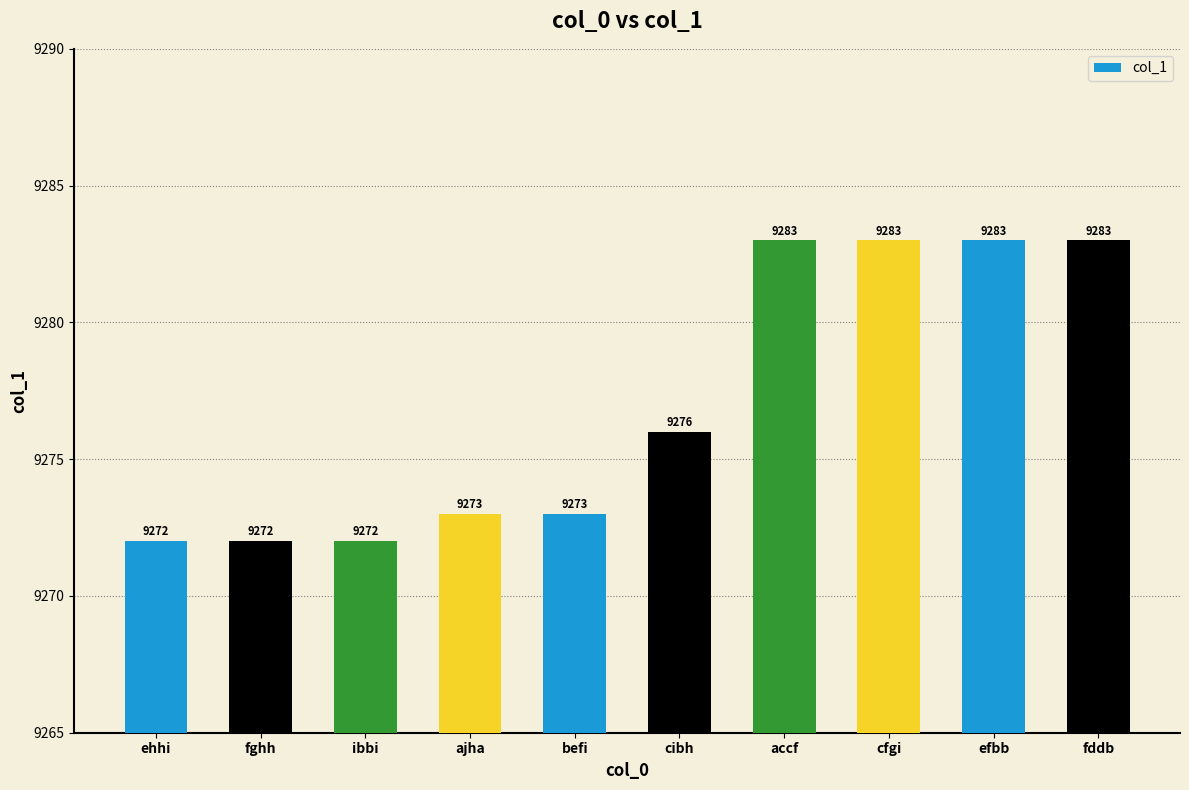

Where is the data nearest to the value 9277?

cibh